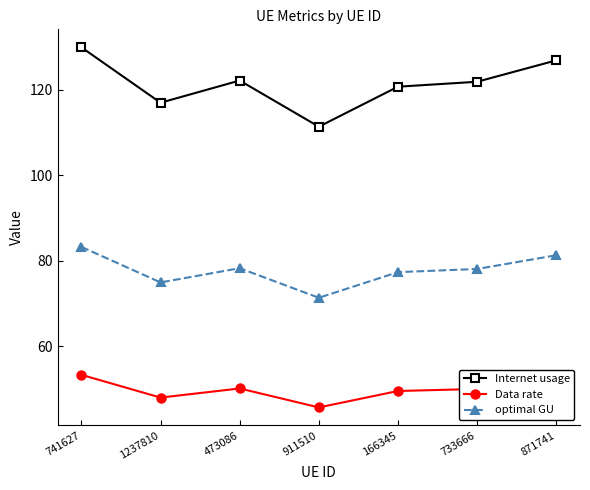

Which category has the highest value in the optimal GU series?

741627